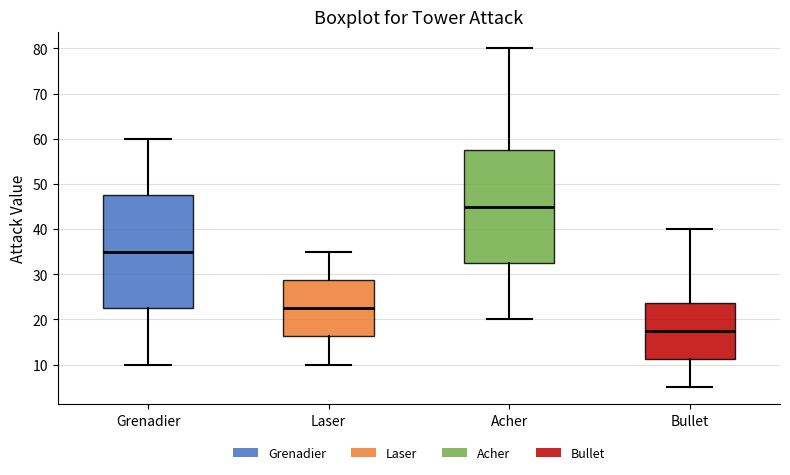

Which box's median line is the highest?

Acher